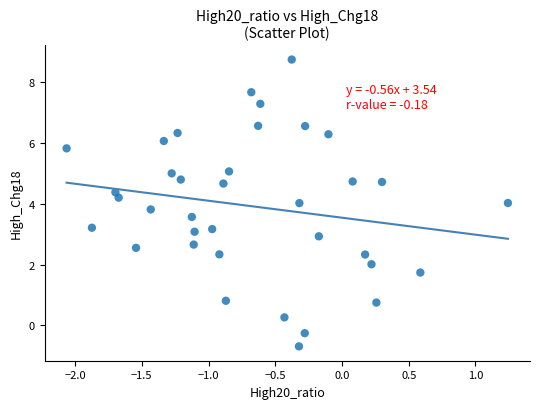

What is the range of Y values (max minus min)?

9.4